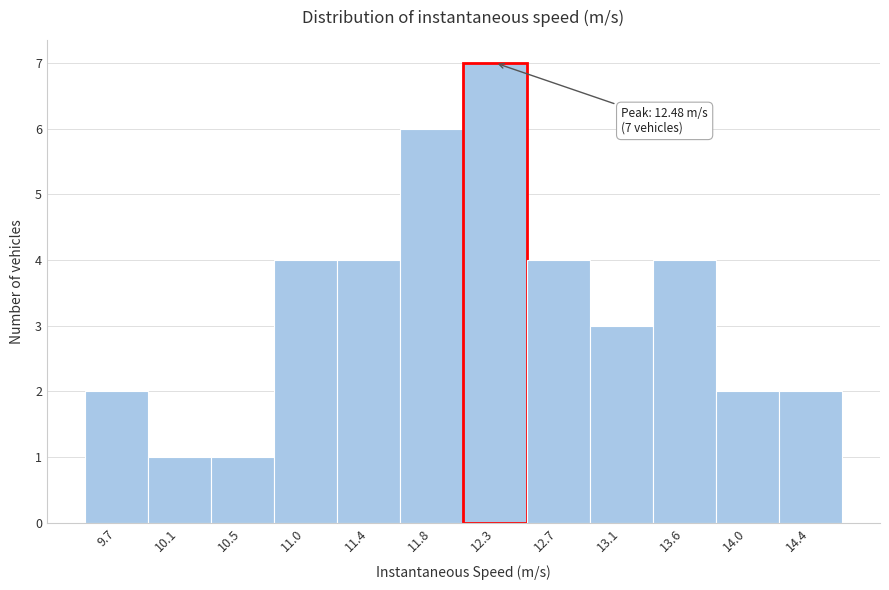

Reading right to left, list all the values displayed in this chart.

2	2	4	3	4	7	6	4	4	1	1	2